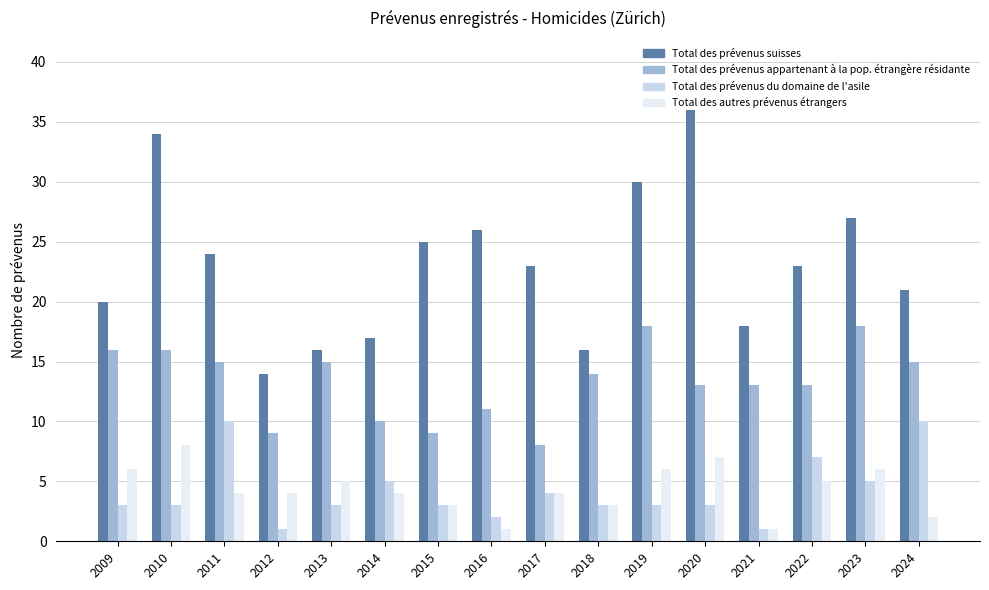

Is the value of Total des autres prévenus étrangers at 2017 greater than the value of Total des prévenus du domaine de l'asile at 2011?

No